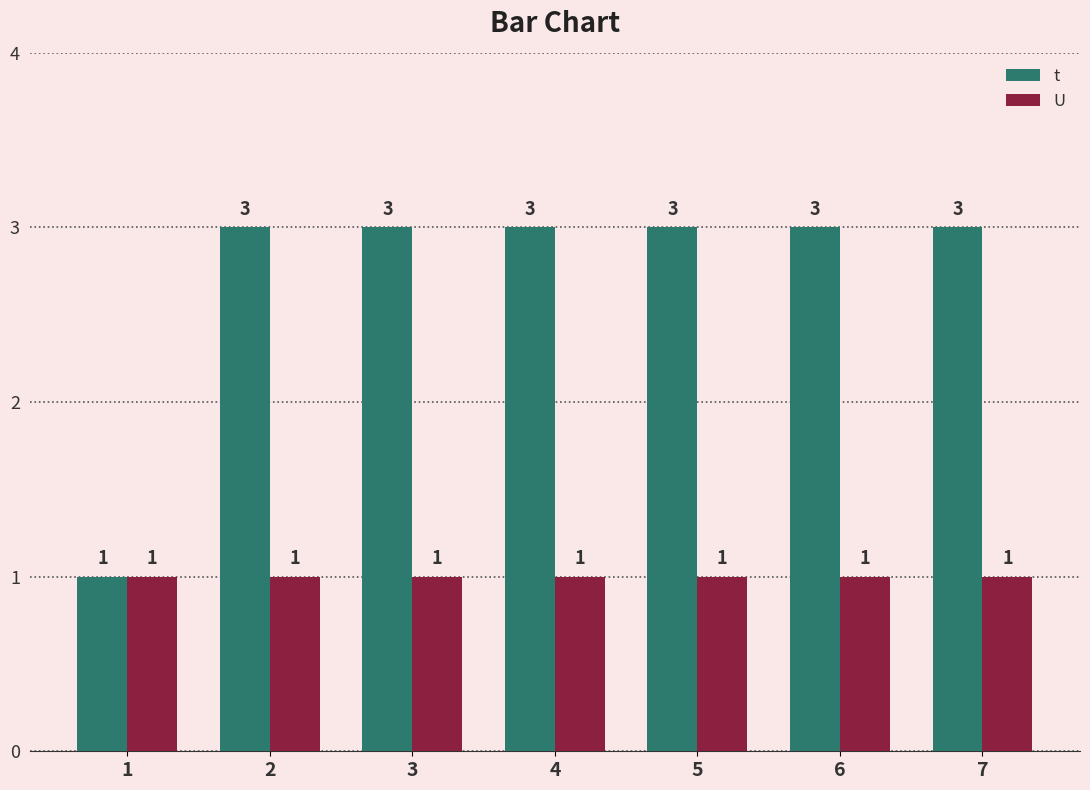

The value of t at 5 is 3. True or false?

True